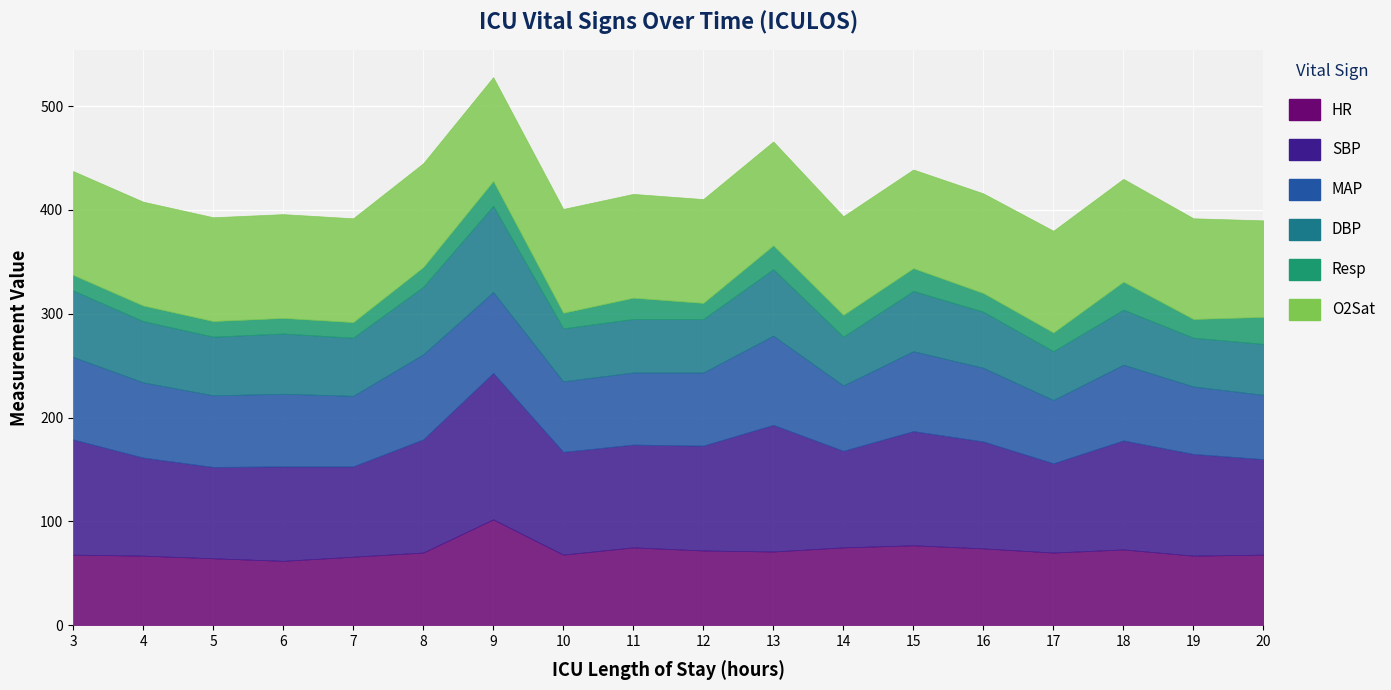

What is the smallest value displayed?

15.0